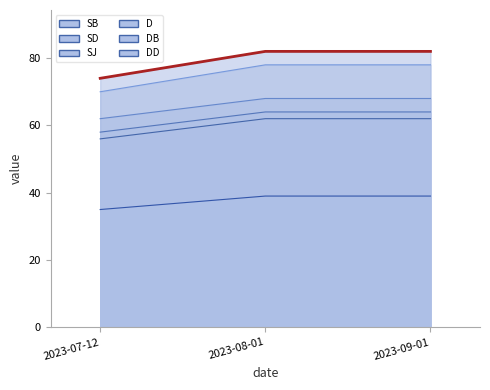

Is it true that DD equals 82 at 2023-09-01?

True